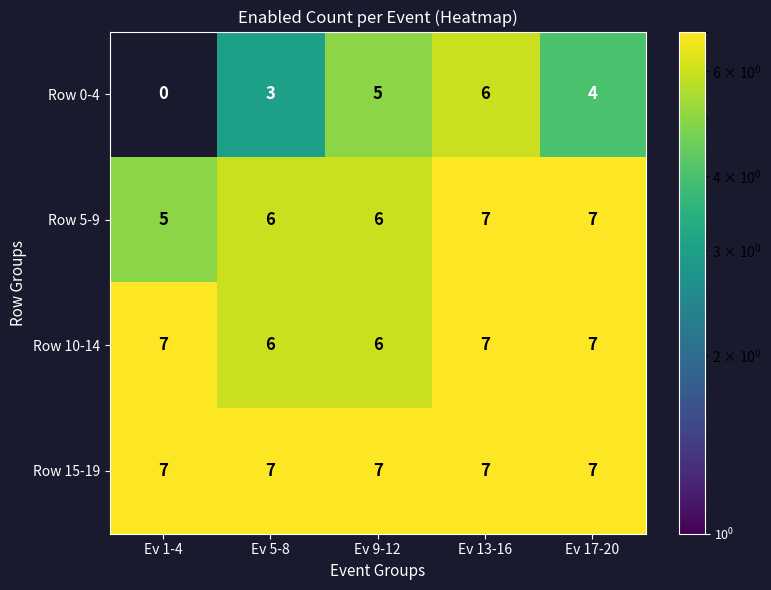

Which label corresponds to the smallest value in the chart?

Ev 1-4